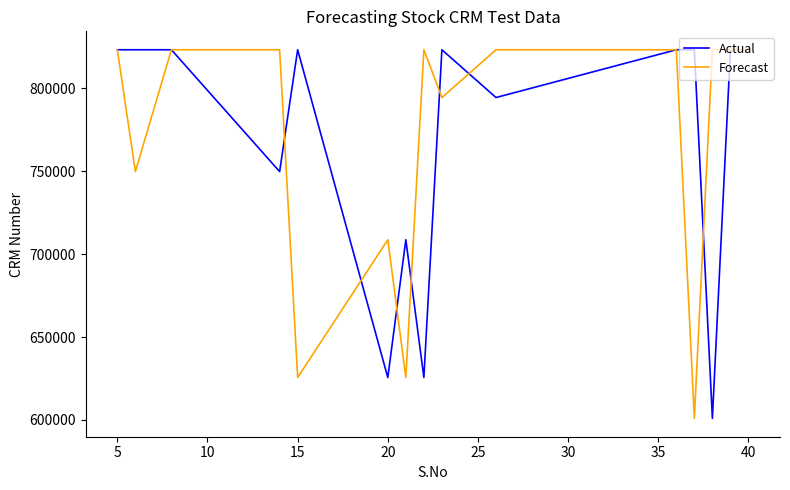

What is the minimum value shown in the chart?

600984